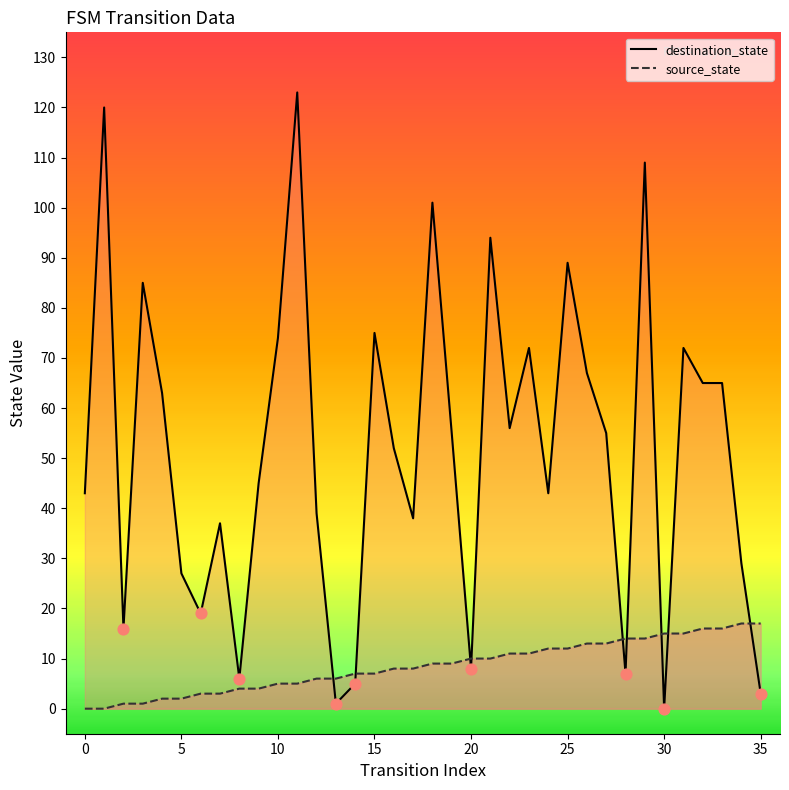

Which series has the widest spread of Y values?

destination_state